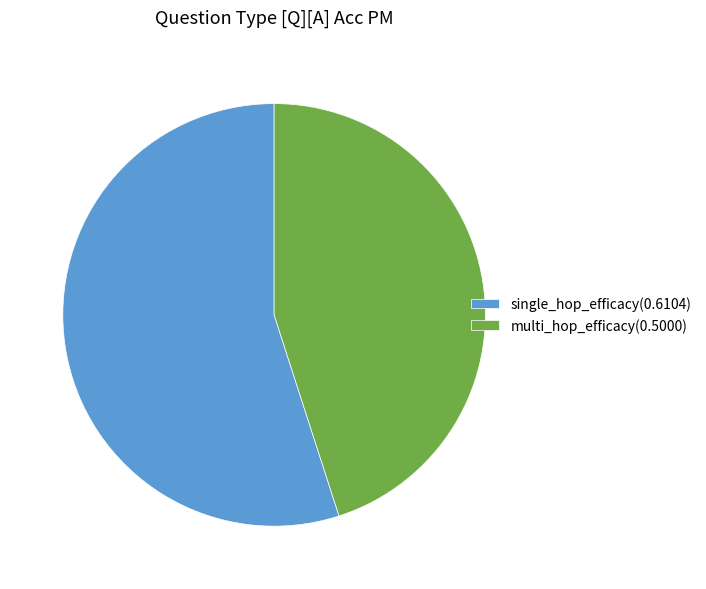

Is it true that multi_hop_efficacy(0.5000) is 33% of the pie?

False